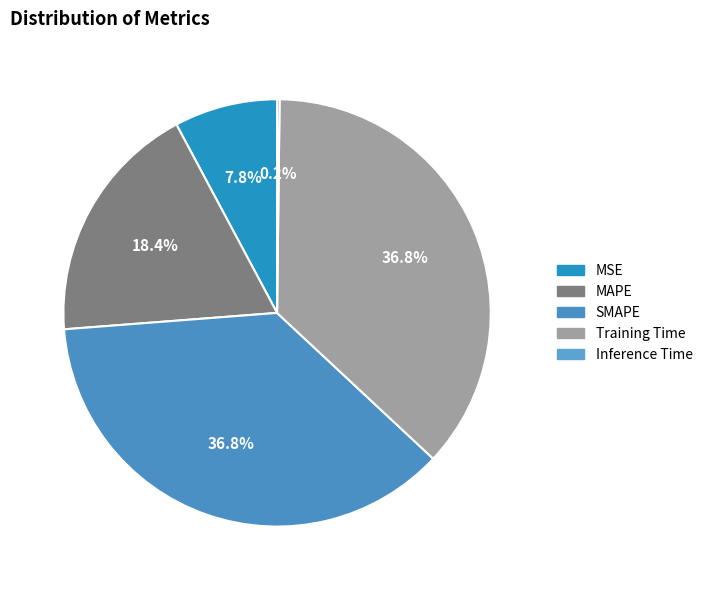

What is the smallest slice in the pie chart?

Inference Time